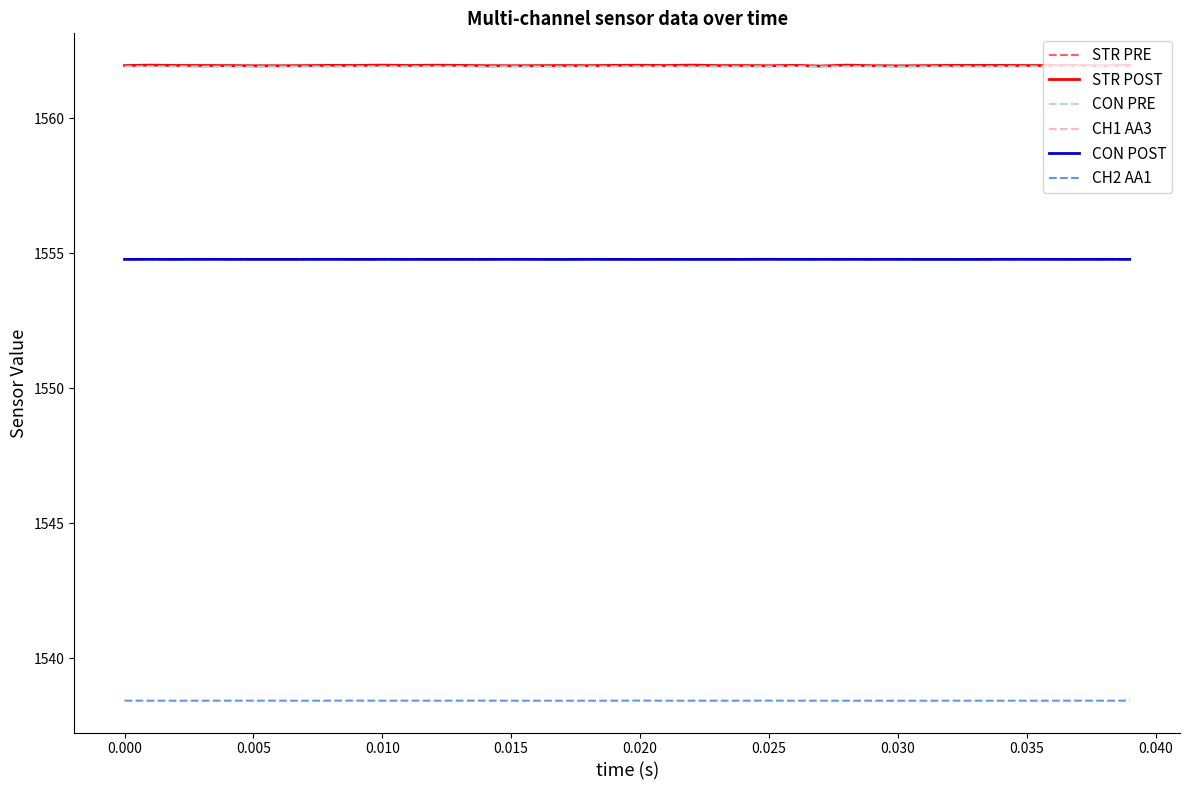

What are all the series names shown in the legend?

STR PRE, STR POST, CON PRE, CH1 AA3, CON POST, CH2 AA1